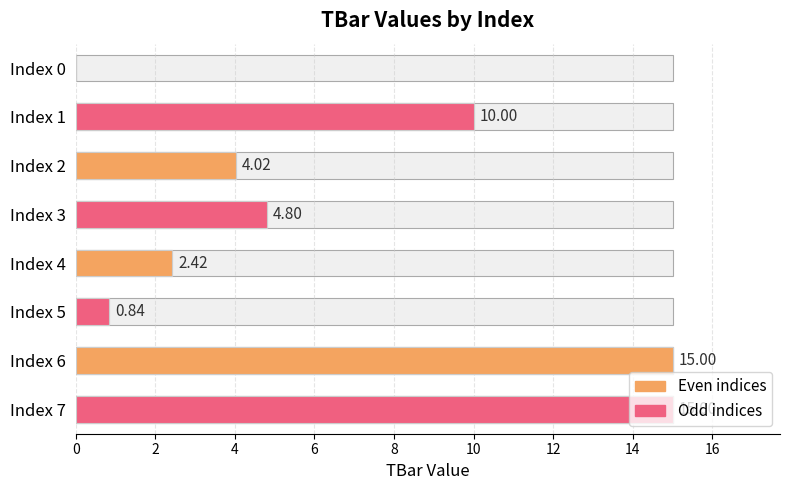

Reading left to right, extract all data points from this chart.

0.0	10.0	4.0	4.8	2.4	0.8	15.0	15.0